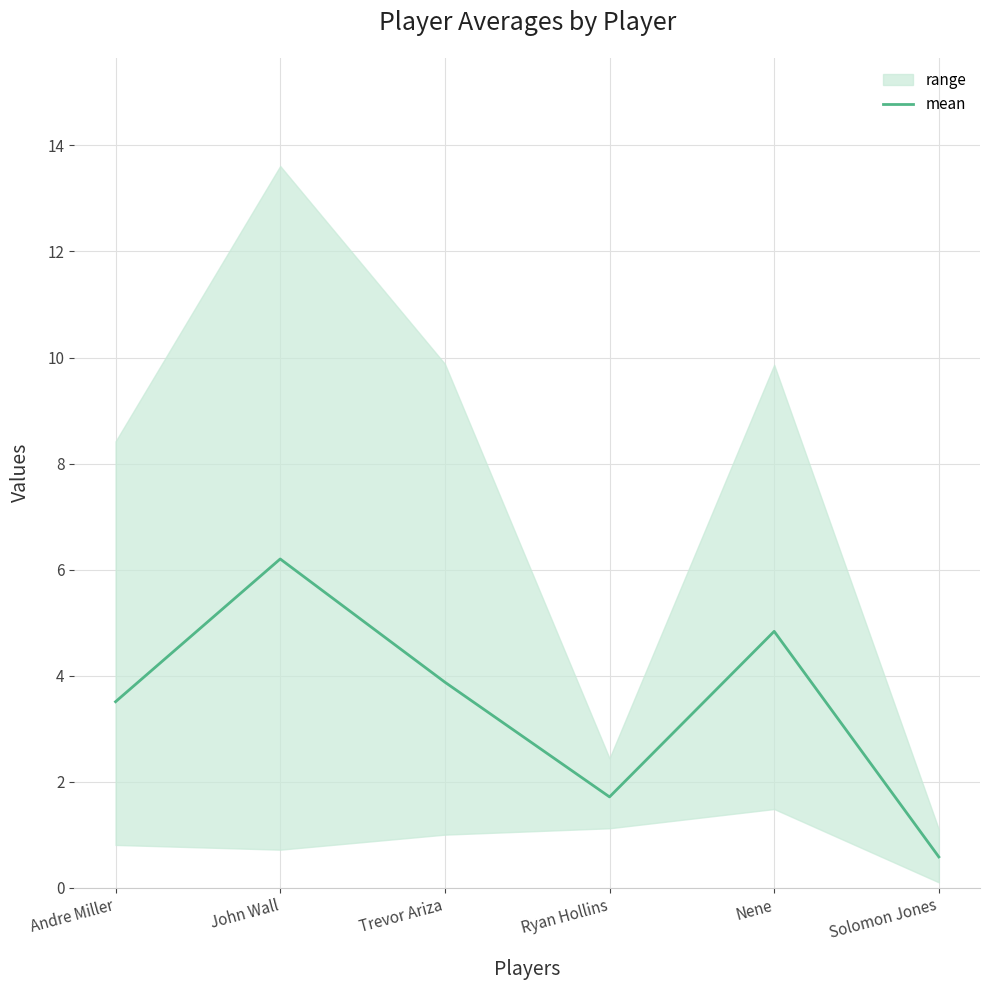

At which category does the data reach its first local valley?

Ryan Hollins